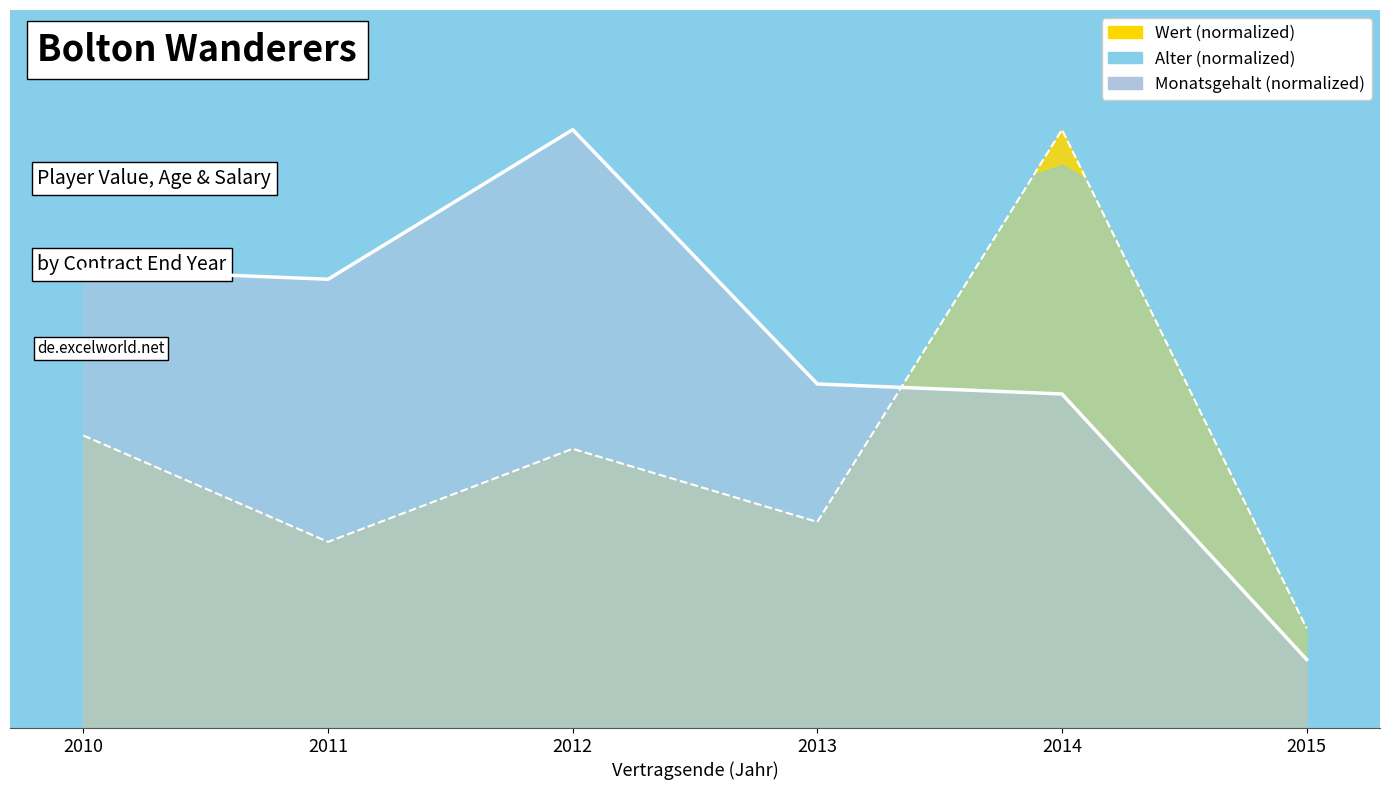

Is it true that Monatsgehalt equals 25.7 at 2013?

False